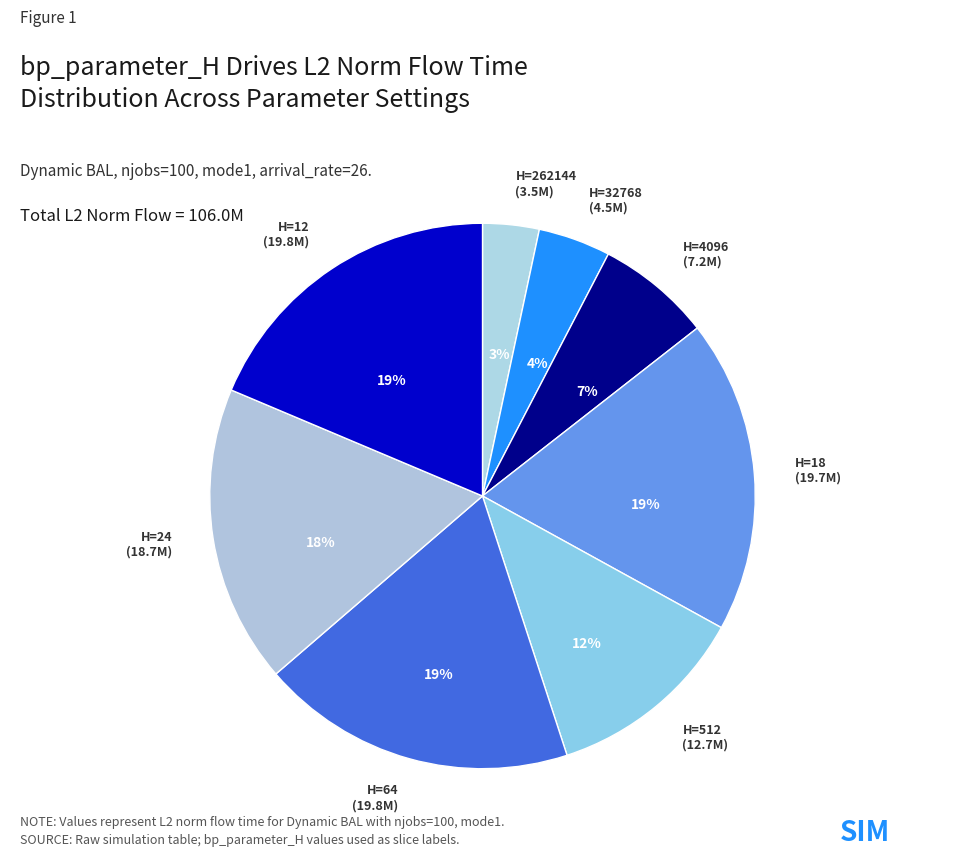

Count the number of slices in the pie.

8